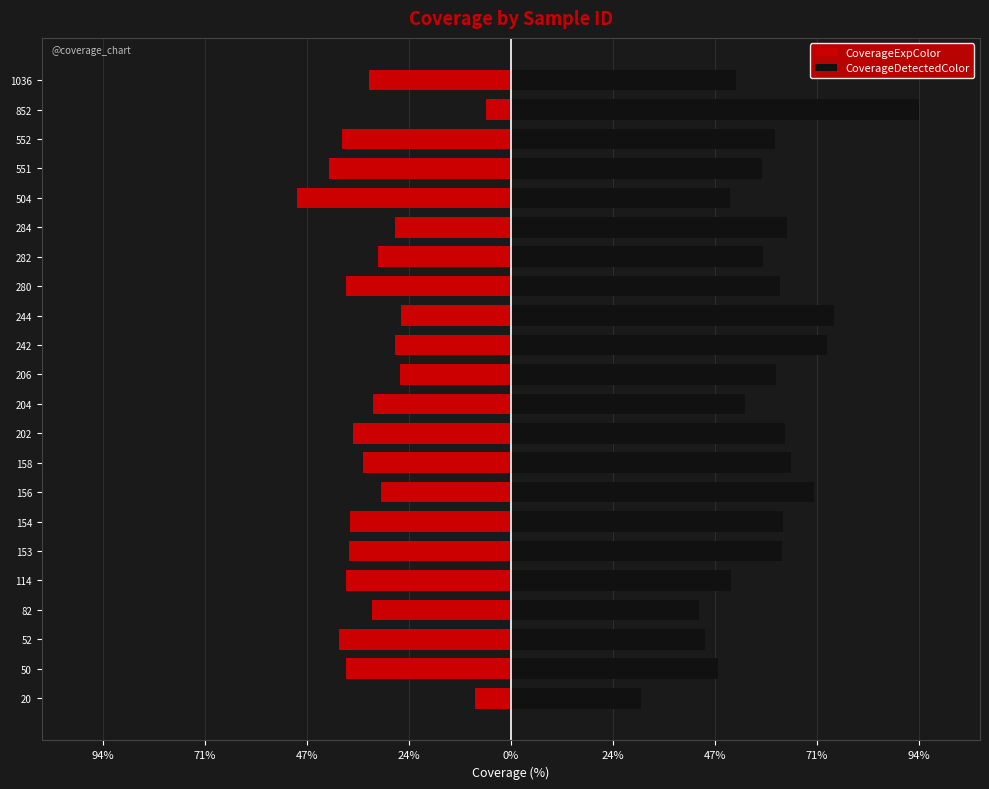

Is the value of CoverageDetectedColor at 15 greater than the value of CoverageExpColor at 12?

Yes